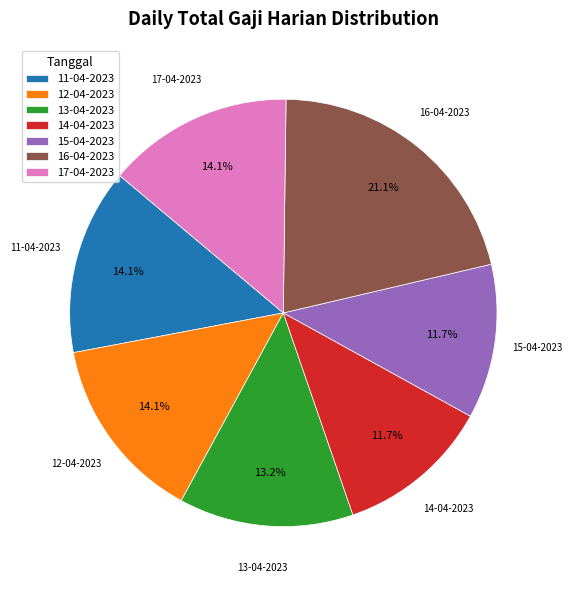

To the nearest percent, what portion does 17-04-2023 represent?

14%